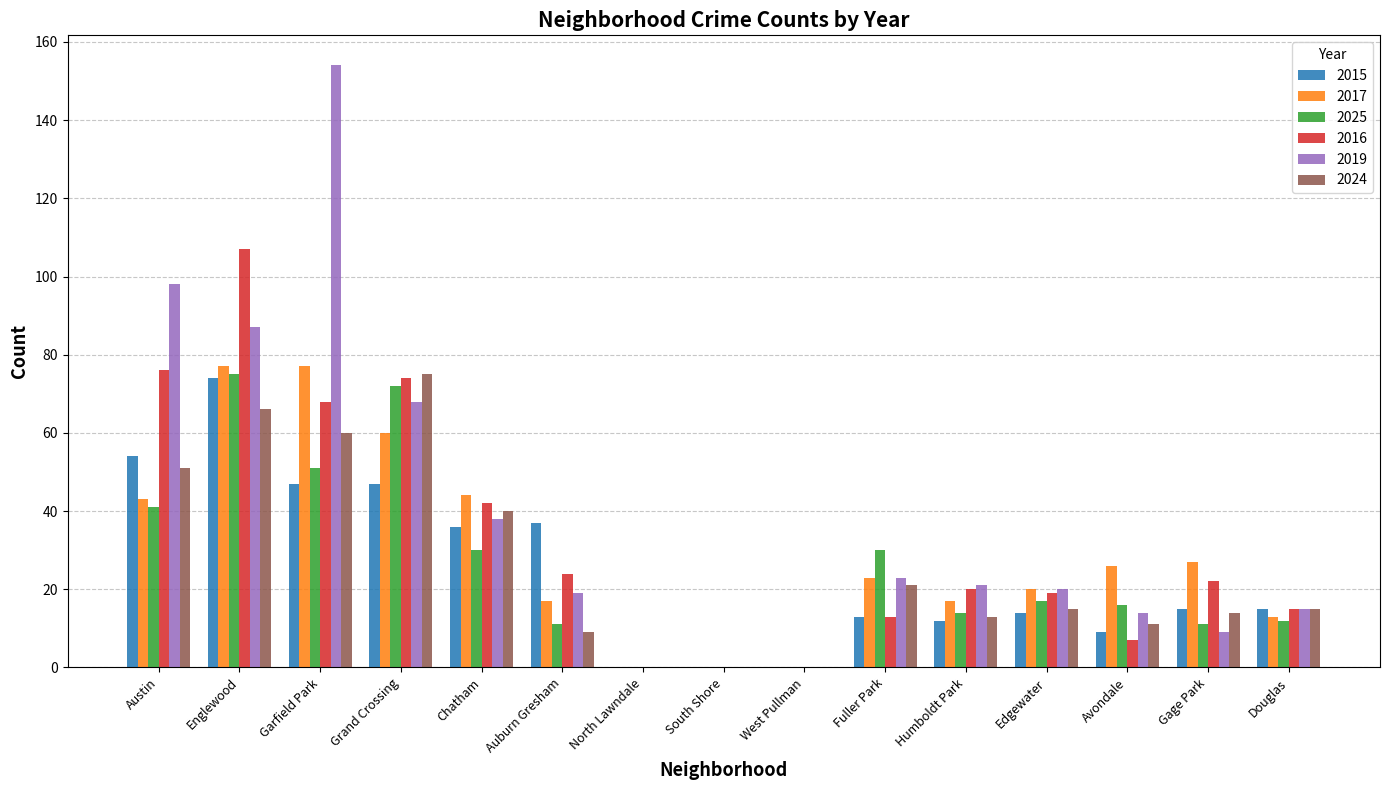

Is it true that 2025 equals 39 at West Pullman?

False